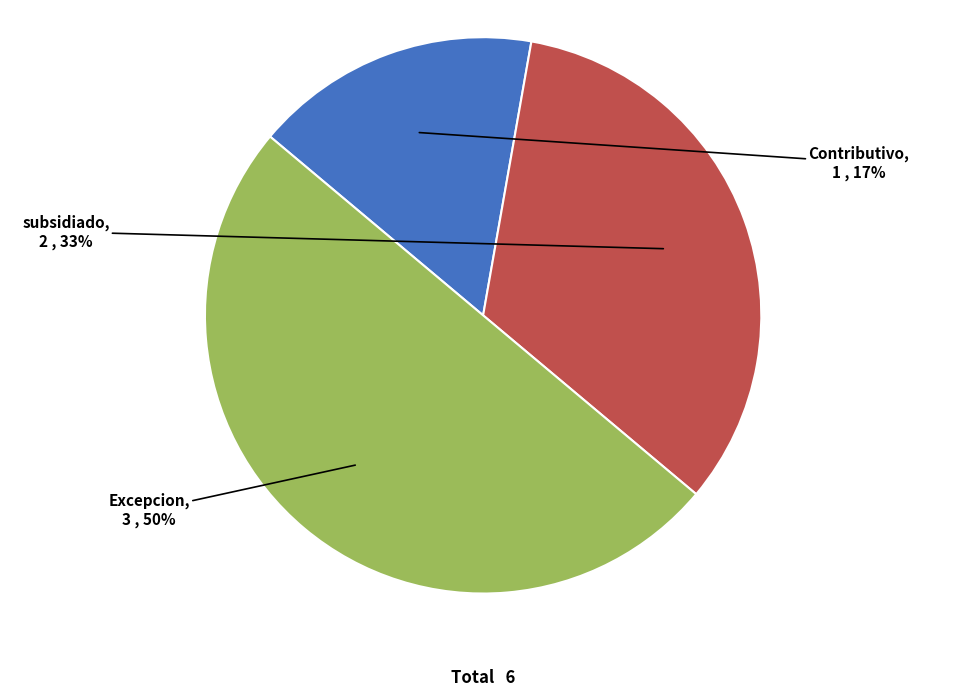

Approximately how many times larger is the value at Excepcion compared to subsidiado?

1.5